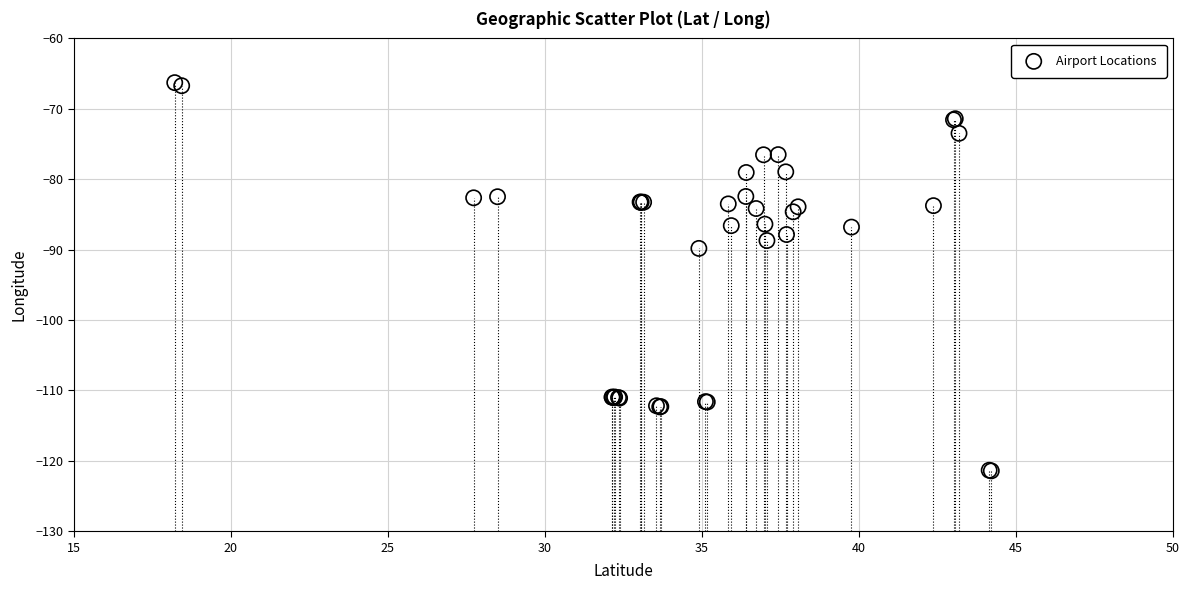

What Y value in the scatter plot is closest to -93?

-89.8